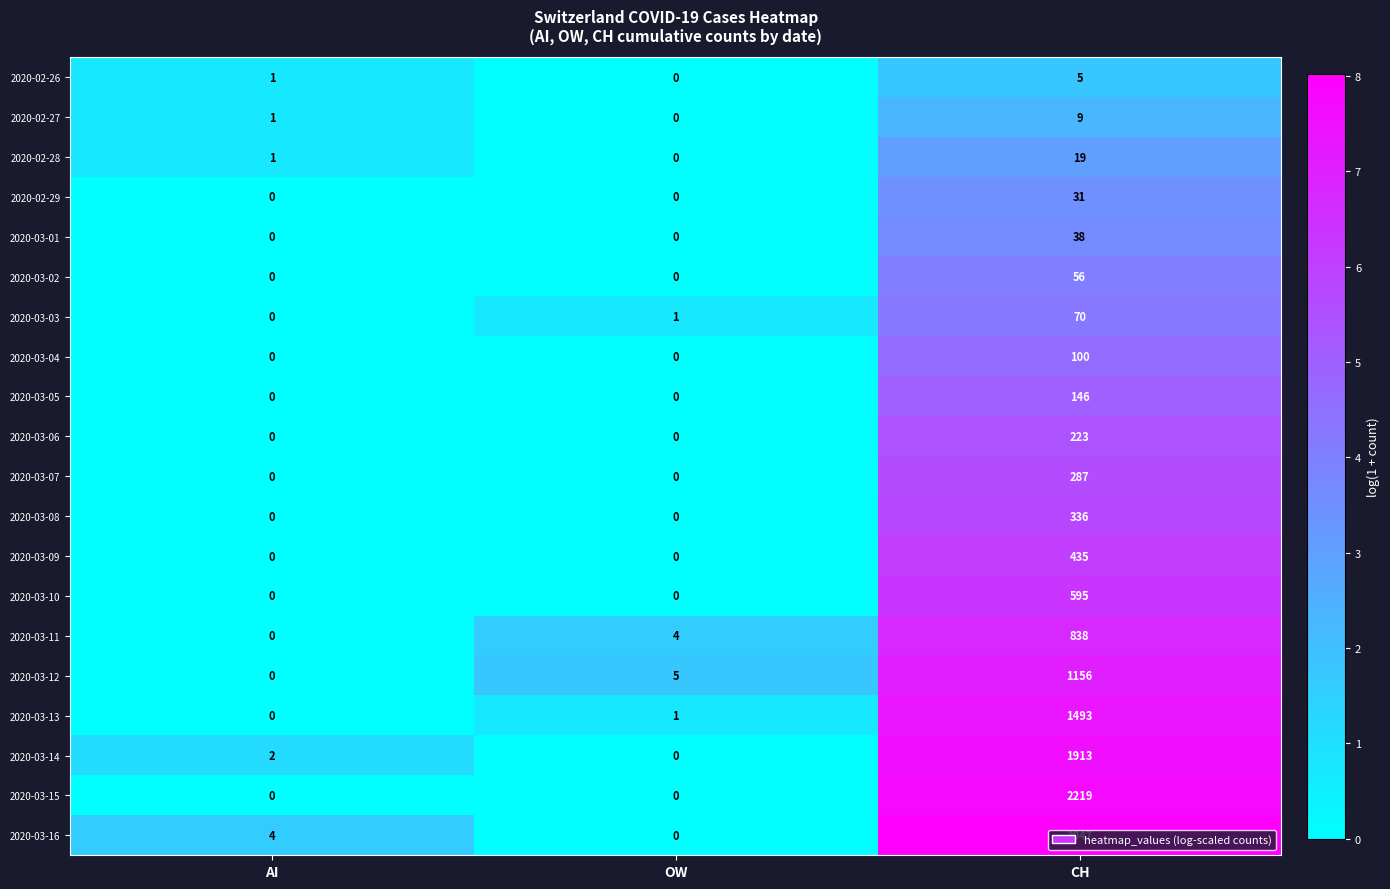

Between AI and CH, which series saw the biggest shift?

2020-03-16